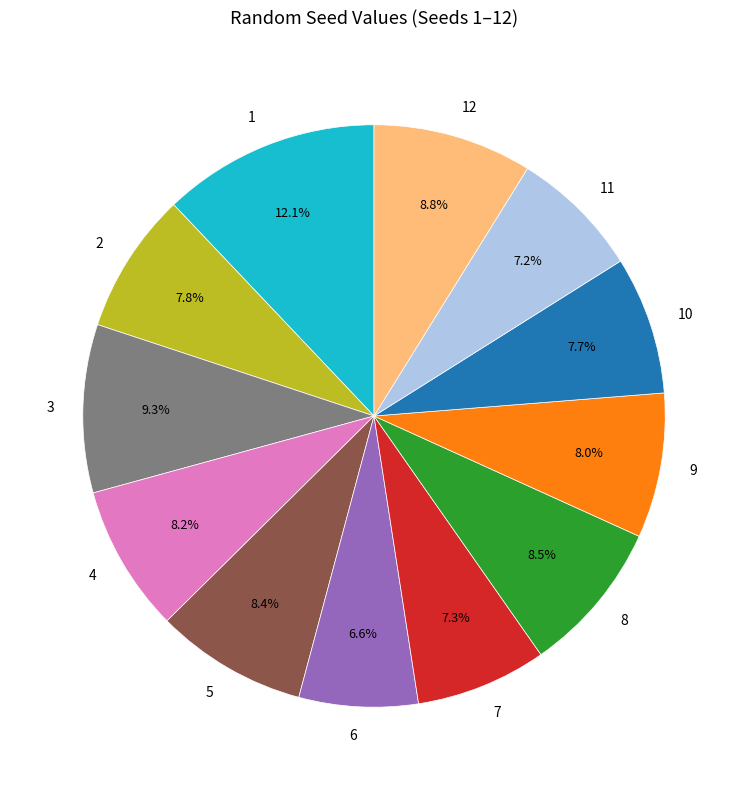

Is it true that 10 is 8% of the pie?

True